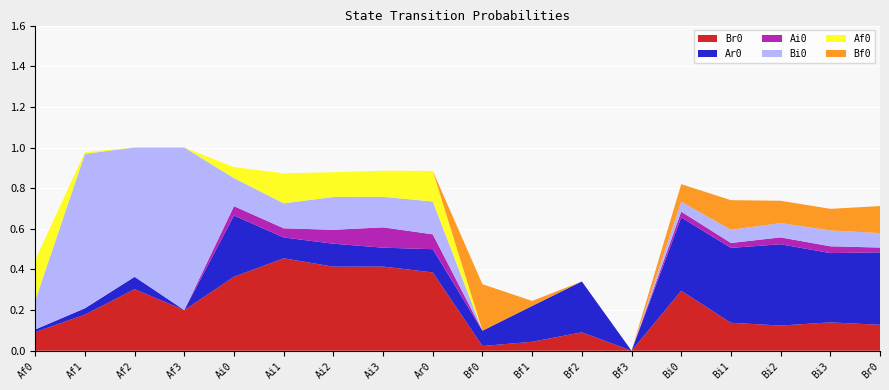

Reading left to right, transcribe all the data shown in this chart.

Br0: Af0=0.1	Af1=0.2	Af2=0.3	Af3=0.2	Ai0=0.4	Ai1=0.5	Ai2=0.4	Ai3=0.4	Ar0=0.4	Bf0=0.0	Bf1=0.0	Bf2=0.1	Bf3=0.0	Bi0=0.3	Bi1=0.1	Bi2=0.1	Bi3=0.1	Br0=0.1
Ar0: Af0=0.0	Af1=0.0	Af2=0.1	Af3=0.0	Ai0=0.3	Ai1=0.1	Ai2=0.1	Ai3=0.1	Ar0=0.1	Bf0=0.1	Bf1=0.2	Bf2=0.2	Bf3=0.0	Bi0=0.4	Bi1=0.4	Bi2=0.4	Bi3=0.3	Br0=0.4
Ai0: Af0=0.0	Af1=0.0	Af2=0.0	Af3=0.0	Ai0=0.0	Ai1=0.0	Ai2=0.1	Ai3=0.1	Ar0=0.1	Bf0=0.0	Bf1=0.0	Bf2=0.0	Bf3=0.0	Bi0=0.0	Bi1=0.0	Bi2=0.0	Bi3=0.0	Br0=0.0
Bi0: Af0=0.1	Af1=0.8	Af2=0.6	Af3=0.8	Ai0=0.1	Ai1=0.1	Ai2=0.2	Ai3=0.1	Ar0=0.2	Bf0=0.0	Bf1=0.0	Bf2=0.0	Bf3=0.0	Bi0=0.0	Bi1=0.1	Bi2=0.1	Bi3=0.1	Br0=0.1
Af0: Af0=0.2	Af1=0.0	Af2=0.0	Af3=0.0	Ai0=0.1	Ai1=0.1	Ai2=0.1	Ai3=0.1	Ar0=0.2	Bf0=0.0	Bf1=0.0	Bf2=0.0	Bf3=0.0	Bi0=0.0	Bi1=0.0	Bi2=0.0	Bi3=0.0	Br0=0.0
Bf0: Af0=0.0	Af1=0.0	Af2=0.0	Af3=0.0	Ai0=0.0	Ai1=0.0	Ai2=0.0	Ai3=0.0	Ar0=0.0	Bf0=0.2	Bf1=0.0	Bf2=0.0	Bf3=0.0	Bi0=0.1	Bi1=0.1	Bi2=0.1	Bi3=0.1	Br0=0.1